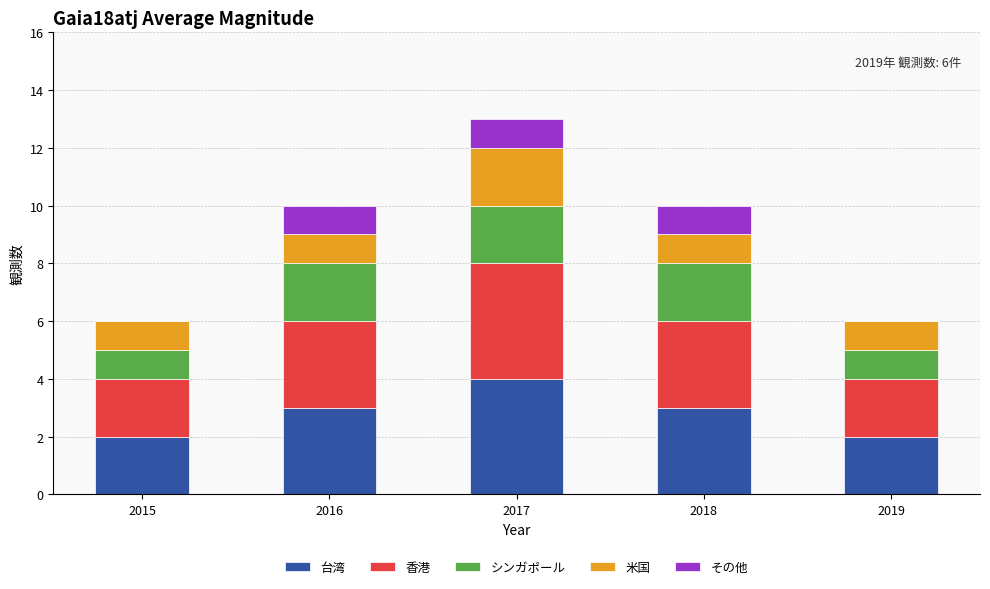

What is the maximum value for 台湾?

4